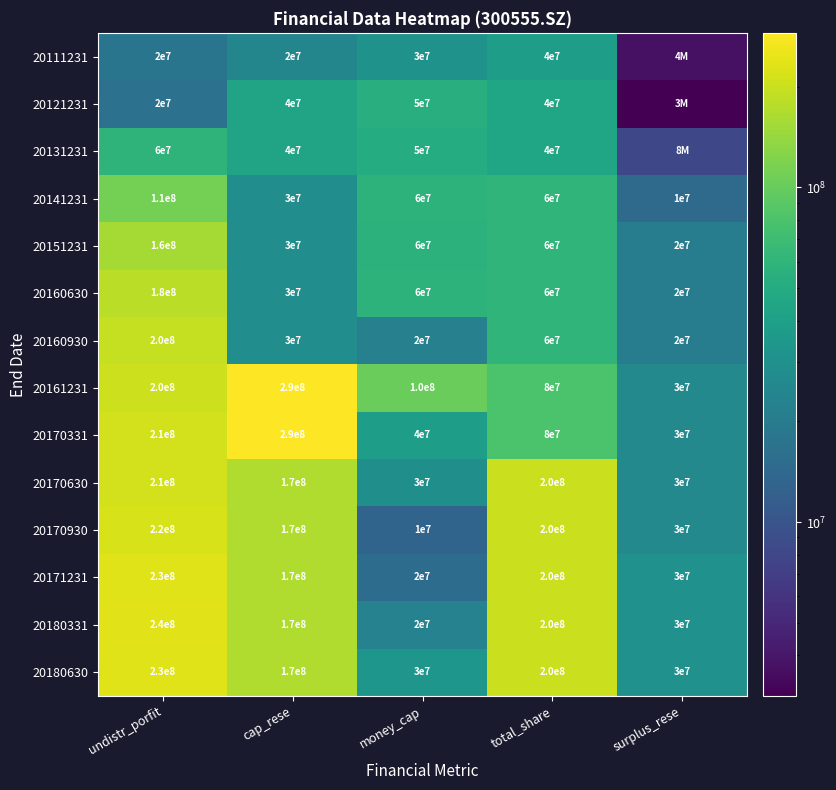

Which category has the highest value in the 20171231 series?

undistr_porfit